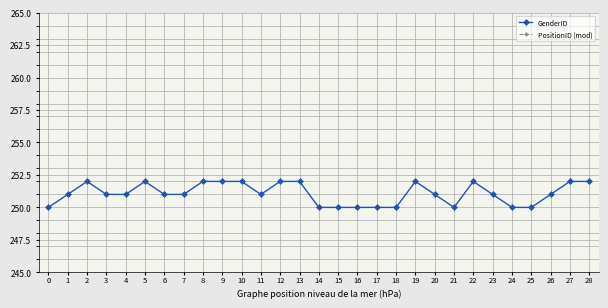

How many data points does each series have?

29